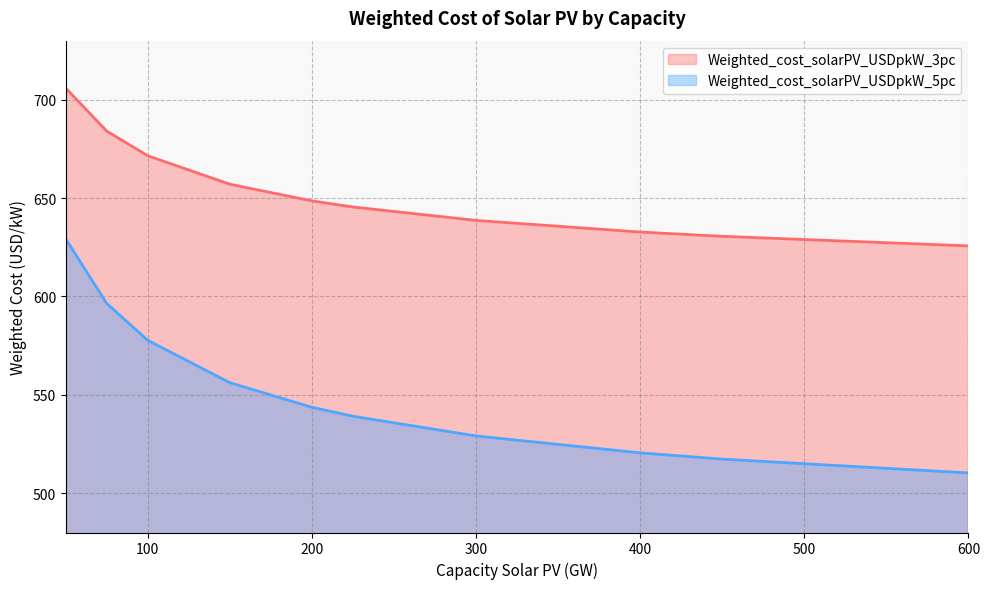

Reading left to right, extract all data points from this chart.

Weighted_cost_solarPV_USDpkW_3pc: 50=705.8	75=684.0	100=671.5	150=657.0	200=648.6	225=645.5	300=638.6	400=632.7	450=630.5	600=625.7
Weighted_cost_solarPV_USDpkW_5pc: 50=629.2	75=596.4	100=577.7	150=556.1	200=543.7	225=539.1	300=529.1	400=520.5	450=517.3	600=510.3